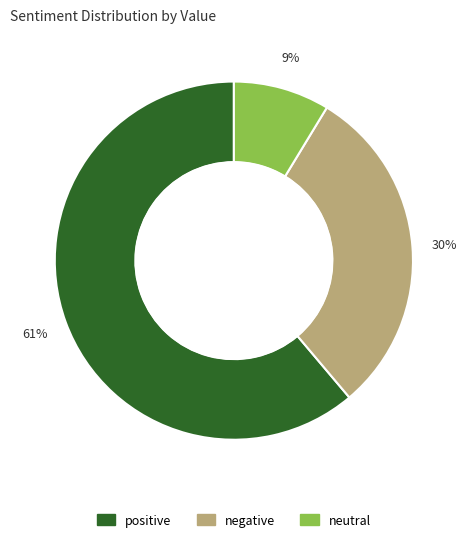

Does any single category account for the majority?

Yes